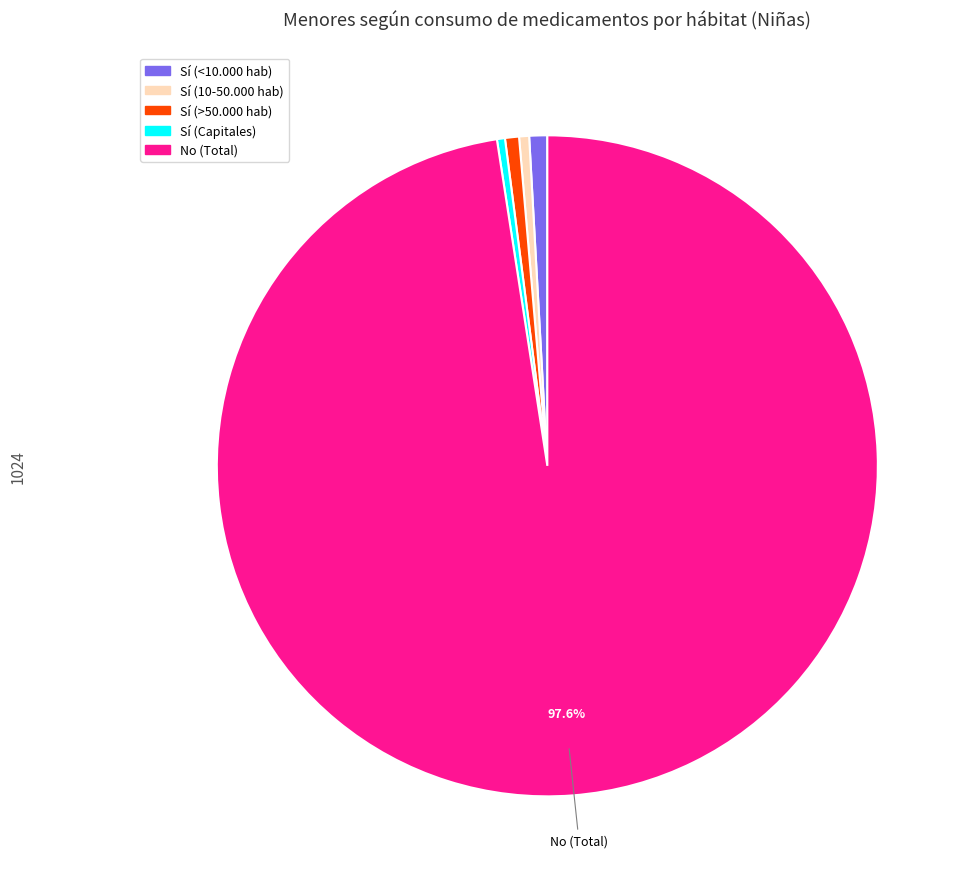

What is the ratio of the value at Sí (Capitales) to the value at Sí (<10.000 hab)?

0.4